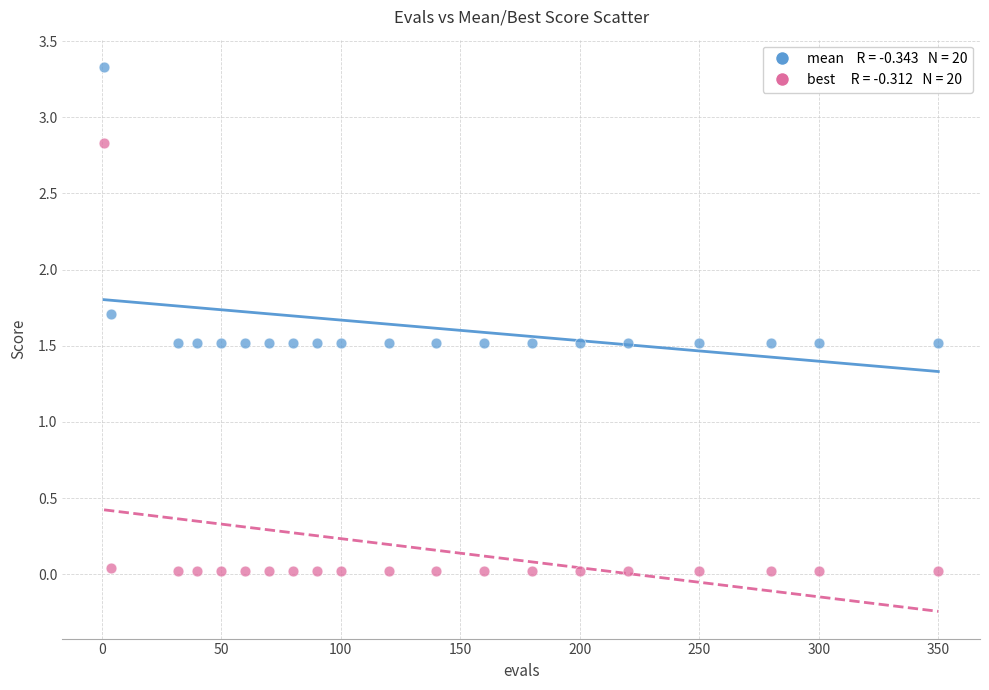

Across all data points, what is the range of Y values (max minus min)?

3.3